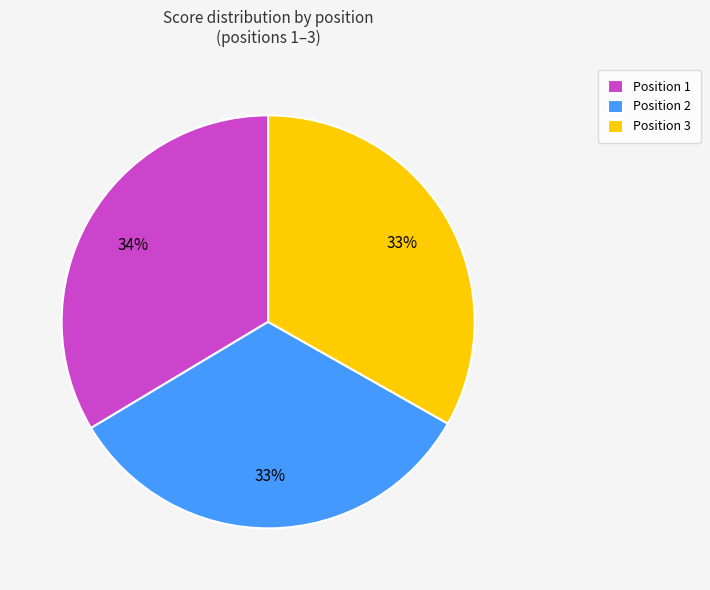

Combined, do Position 2 and Position 1 account for over 50%?

Yes